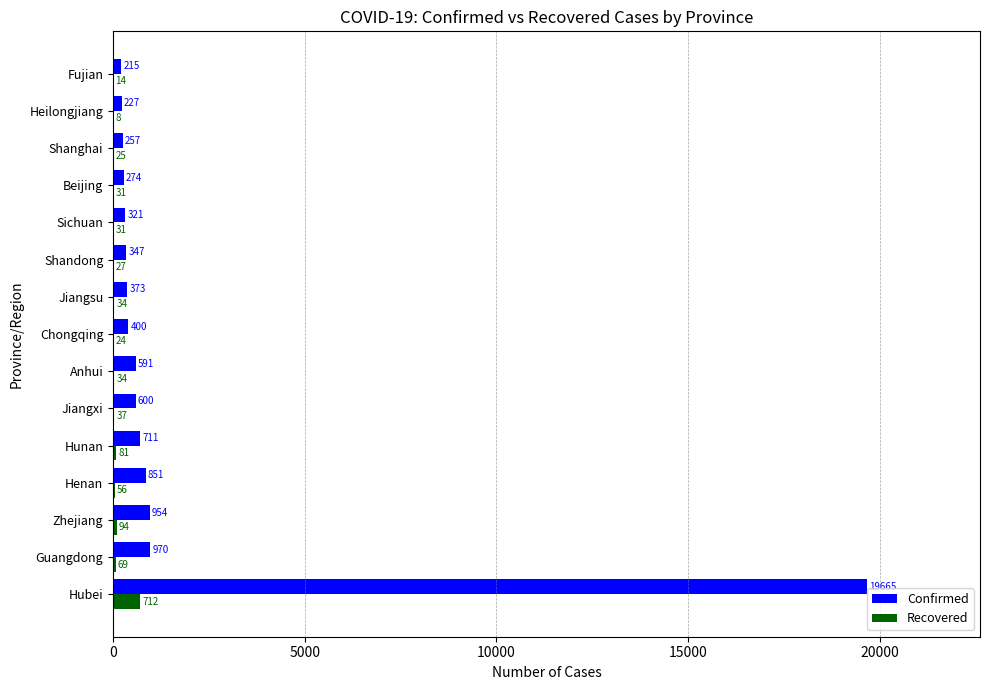

What is the maximum value shown in the chart?

19665